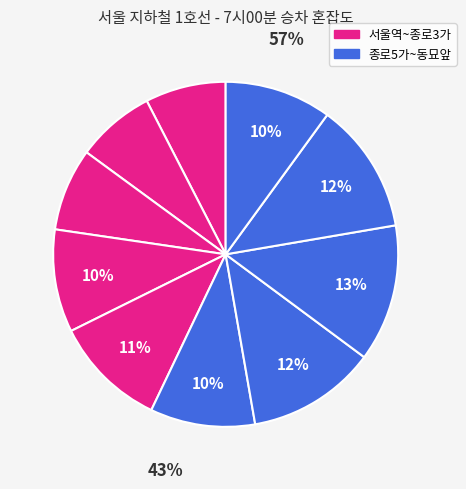

To the nearest percent, what portion does 청량리 represent?

12%